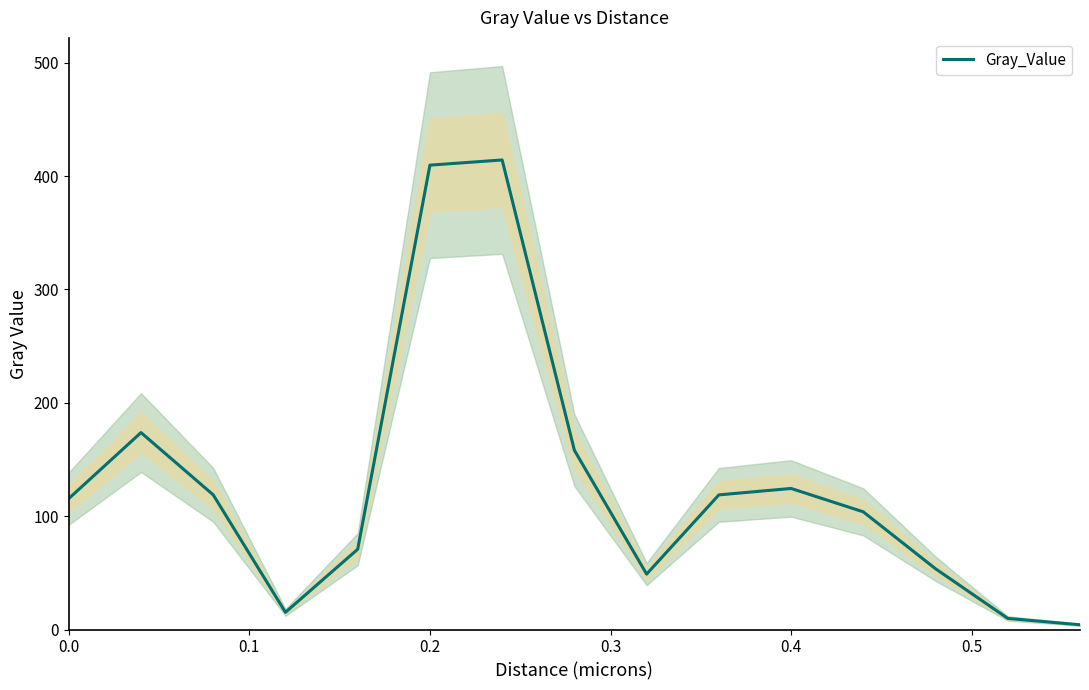

True or false: there are more than 2 points higher than both neighbors.

True